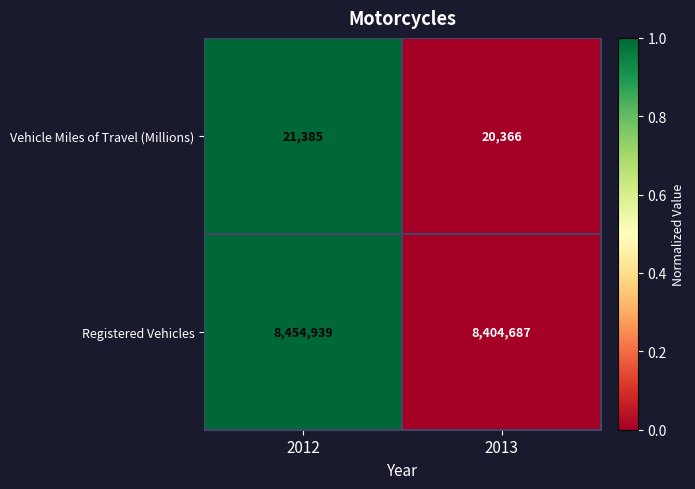

What is the total value across all series at 2012?

8476324